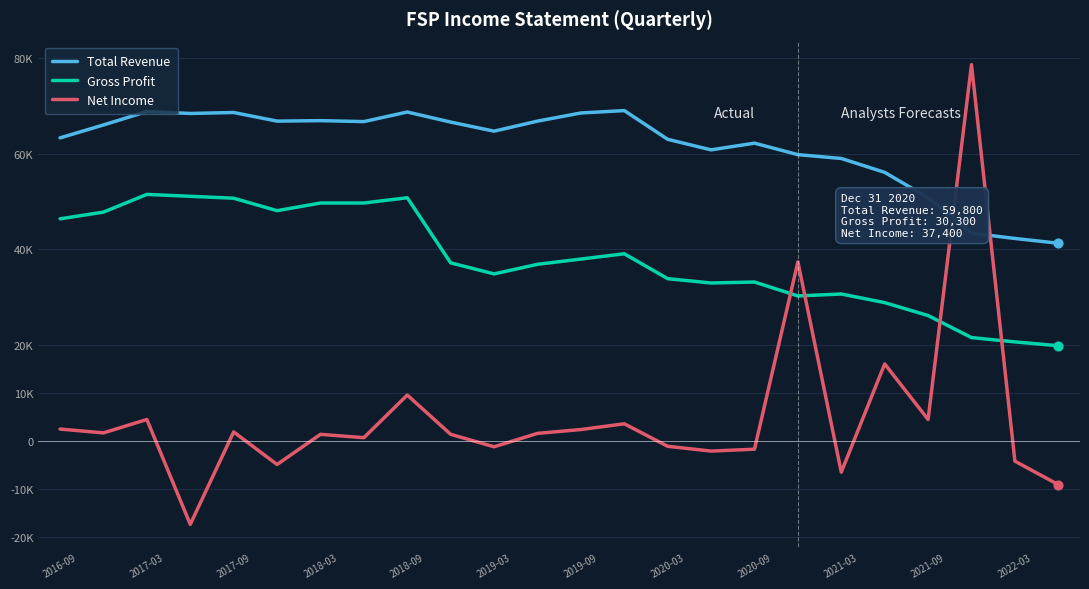

What are all the series names shown in the legend?

Total Revenue, Gross Profit, Net Income